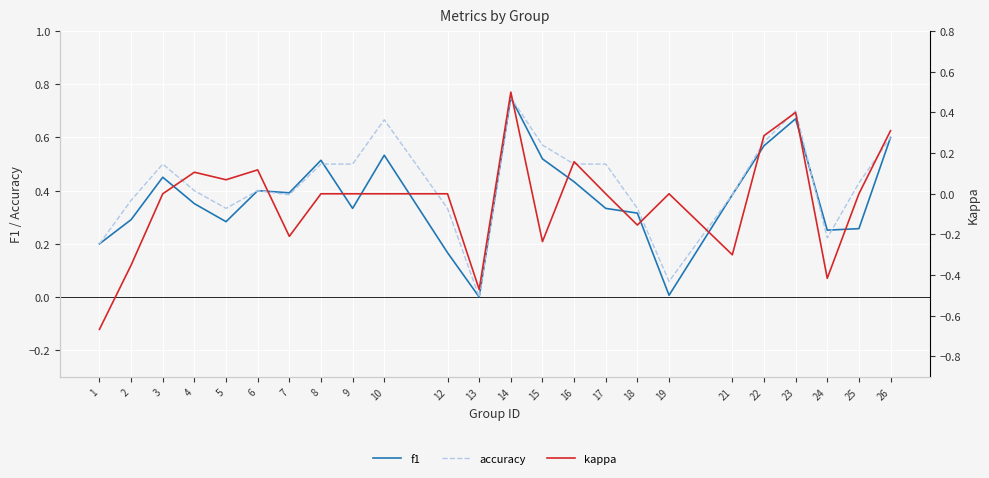

At which label is kappa closest to 0?

3